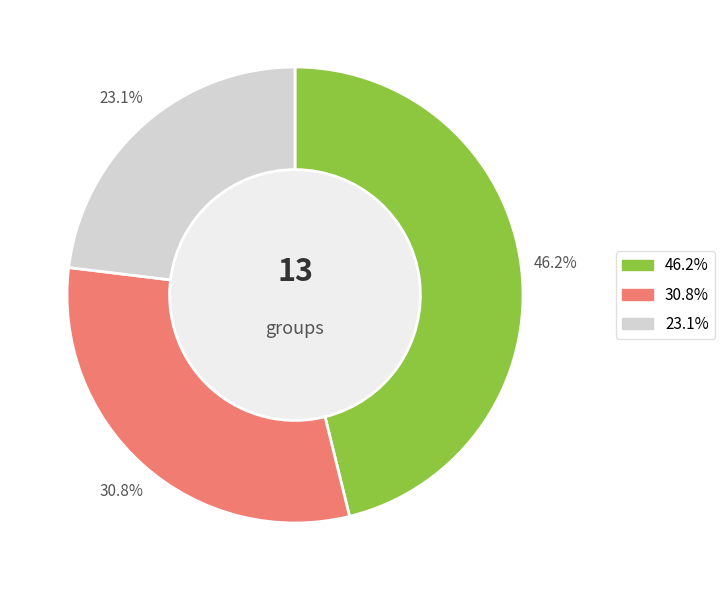

Is there any slice that represents more than half of the pie?

No